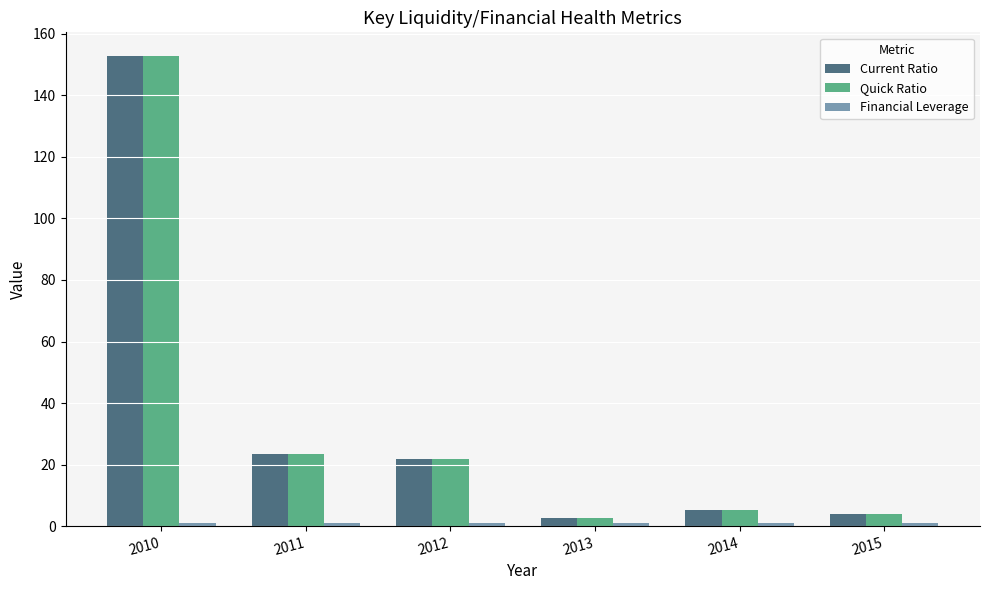

What is the spread (max minus min) of values at 2014?

4.2